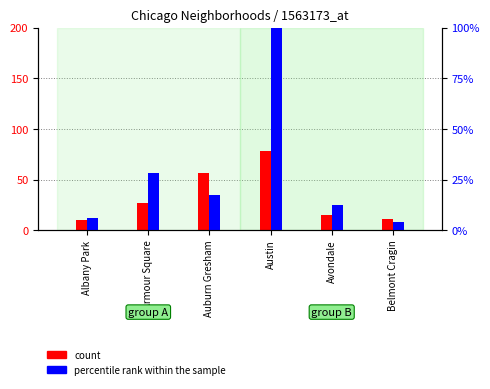

What is the value of the percentile rank within the sample bar at the 2nd from the left?

28.1